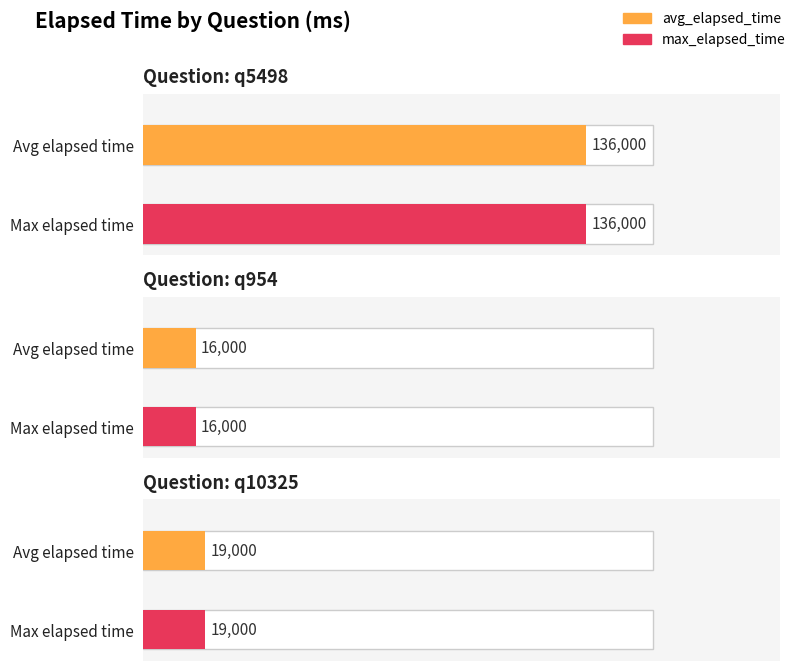

At which label does avg_elapsed_time reach its minimum?

q954